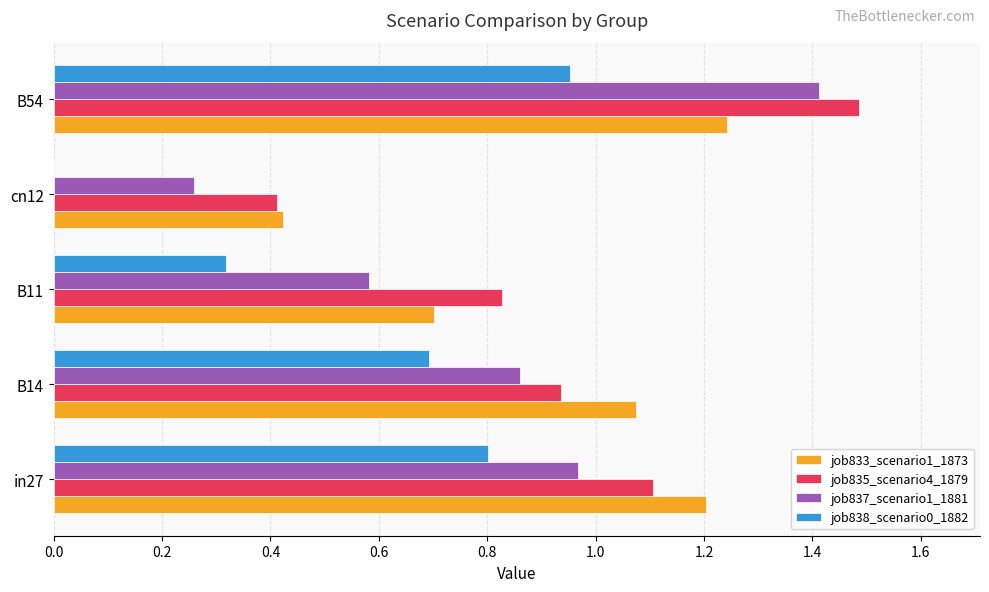

What is the total value across all series at B11?

2.4